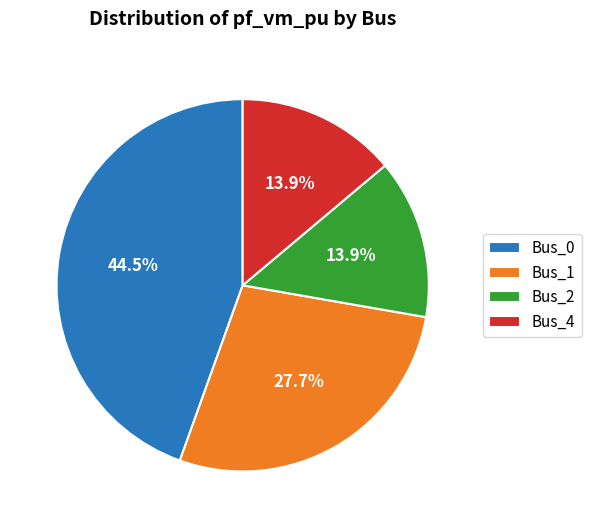

Is there a majority slice in this chart?

No